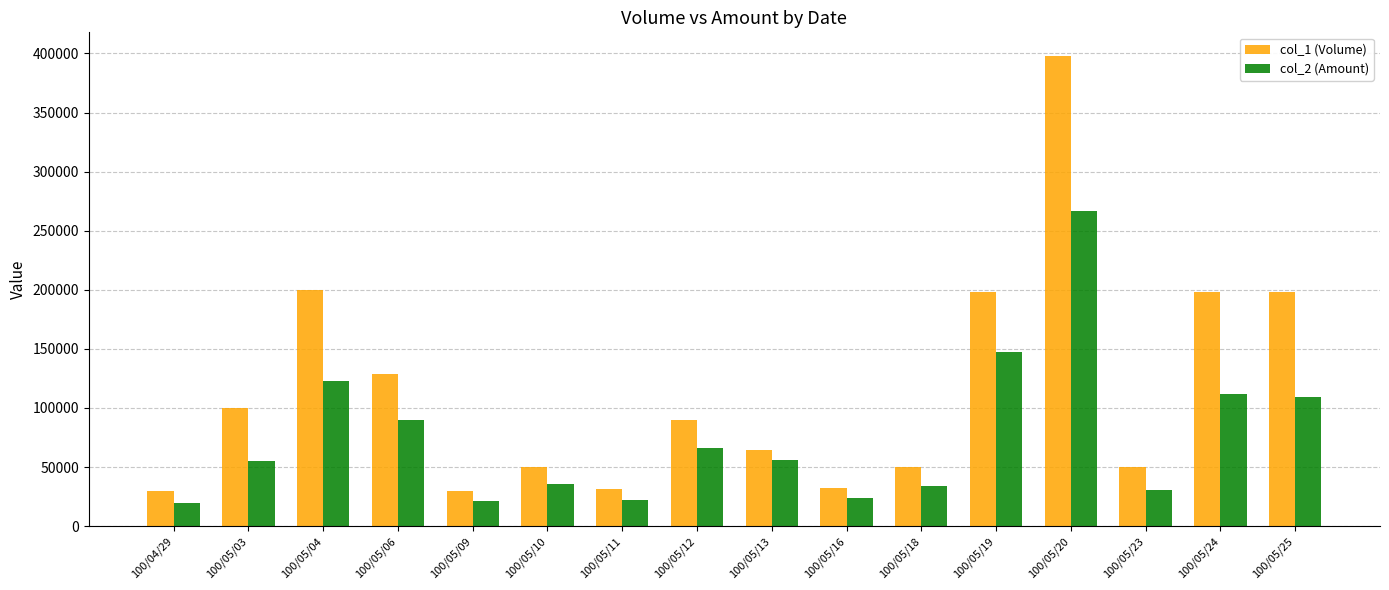

Read the col_1 (Volume) value at 100/05/23.

50000